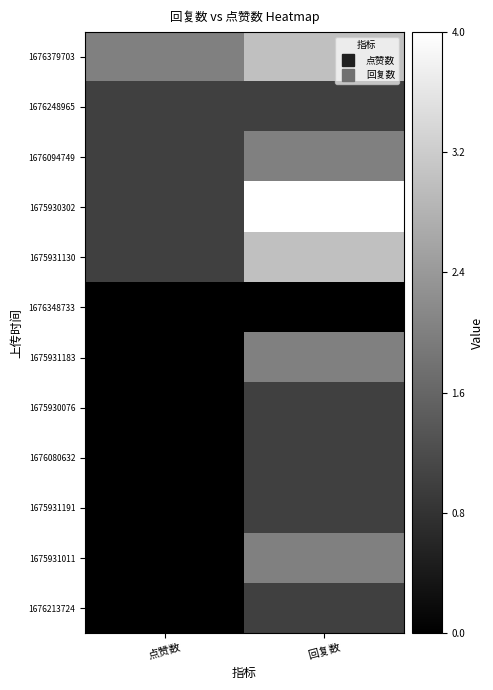

What is the total value across all series at 回复数?

21